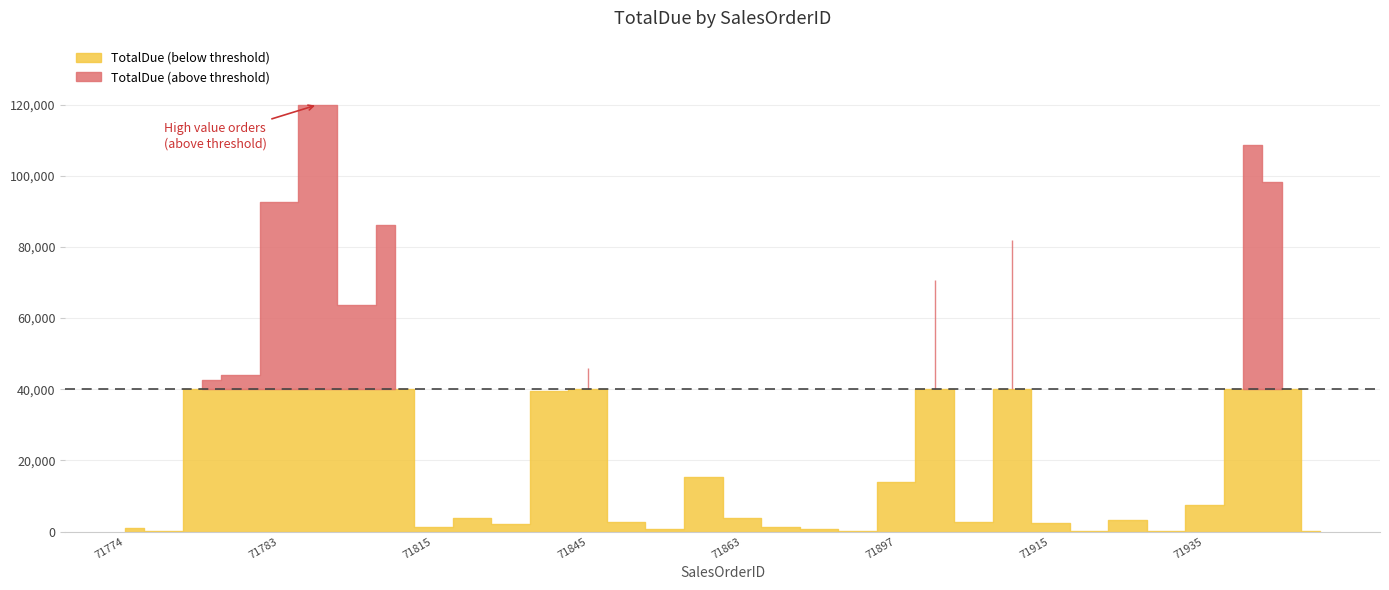

How many data points are less than 3754?

16